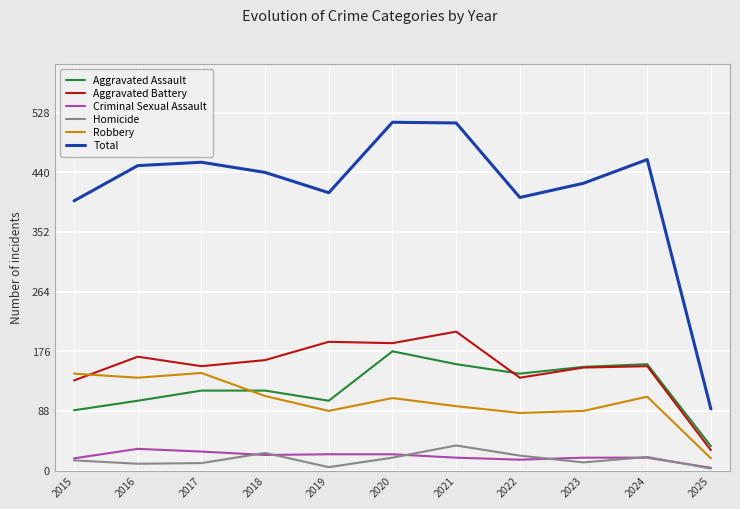

Rank the series by their maximum value, from lowest to highest.

Criminal Sexual Assault, Homicide, Robbery, Aggravated Assault, Aggravated Battery, Total